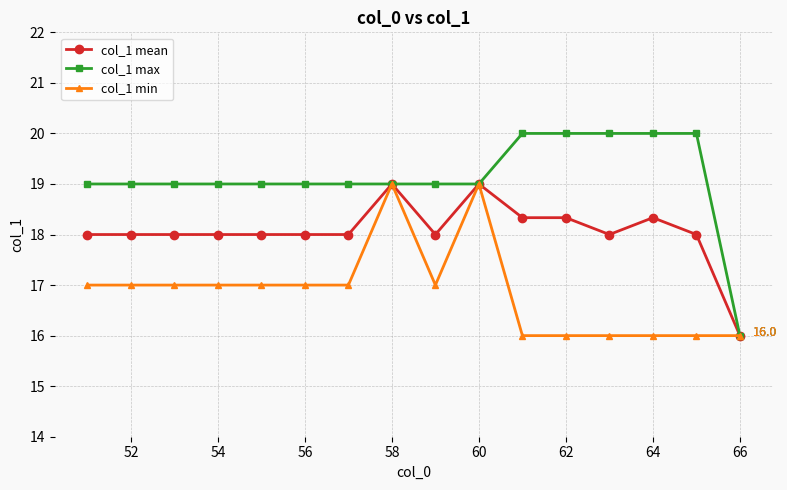

Count the col_1 max values in the range 19 to 20.

15